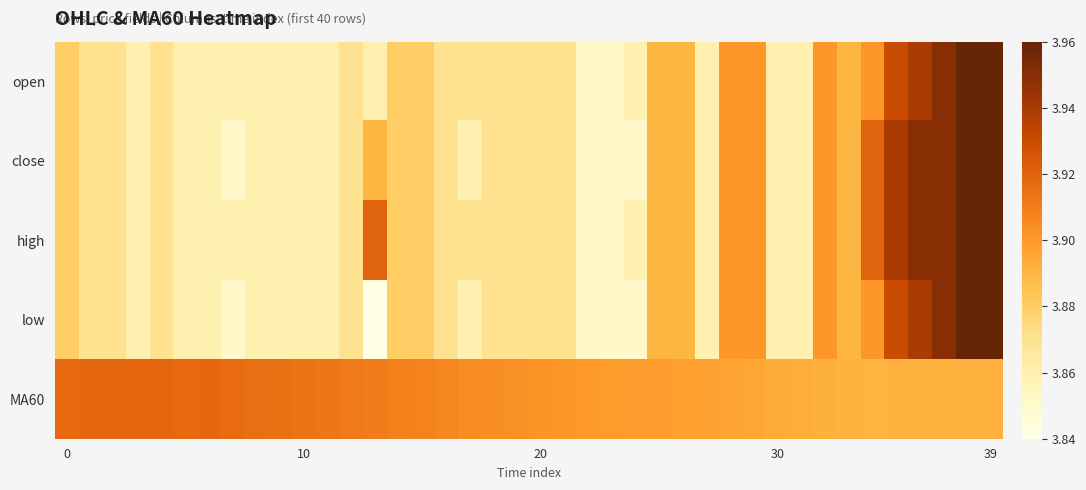

At how many categories does at least one series exceed 3?

40